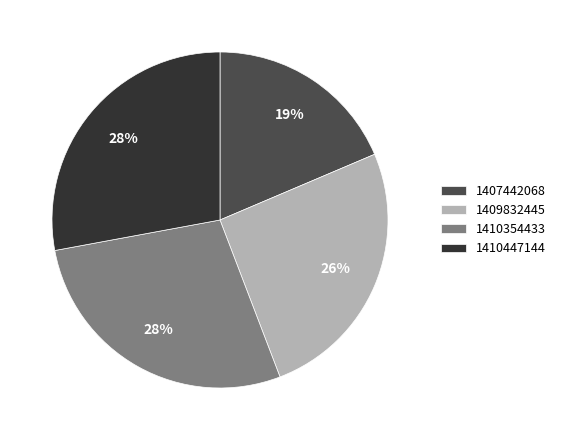

The 1410447144 slice represents 36% of the pie. True or false?

False